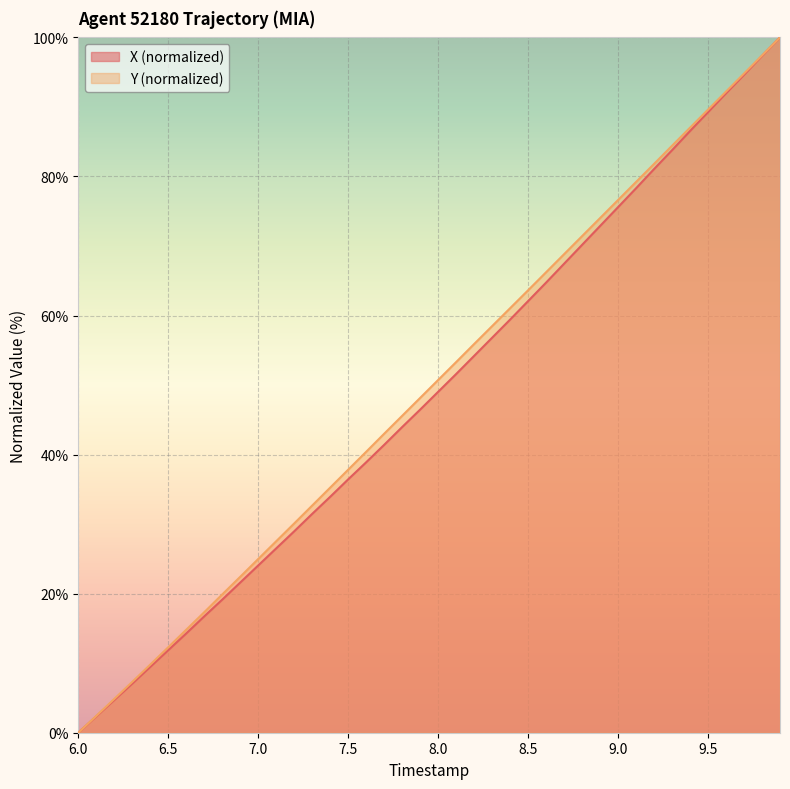

How many lines are shown in the chart?

2